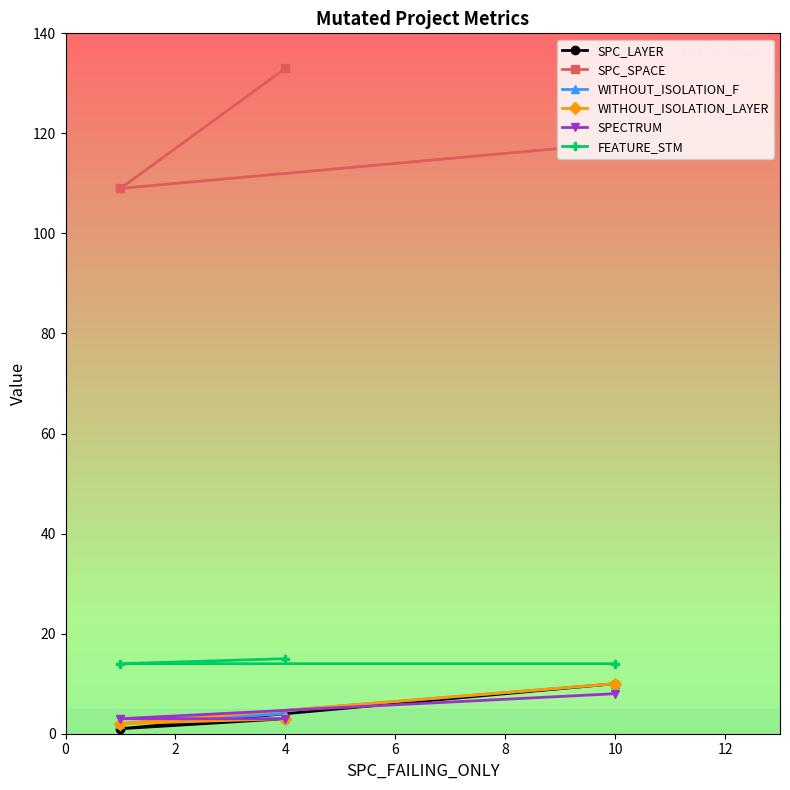

The SPC_LAYER series shows 10 at 10. True or false?

True